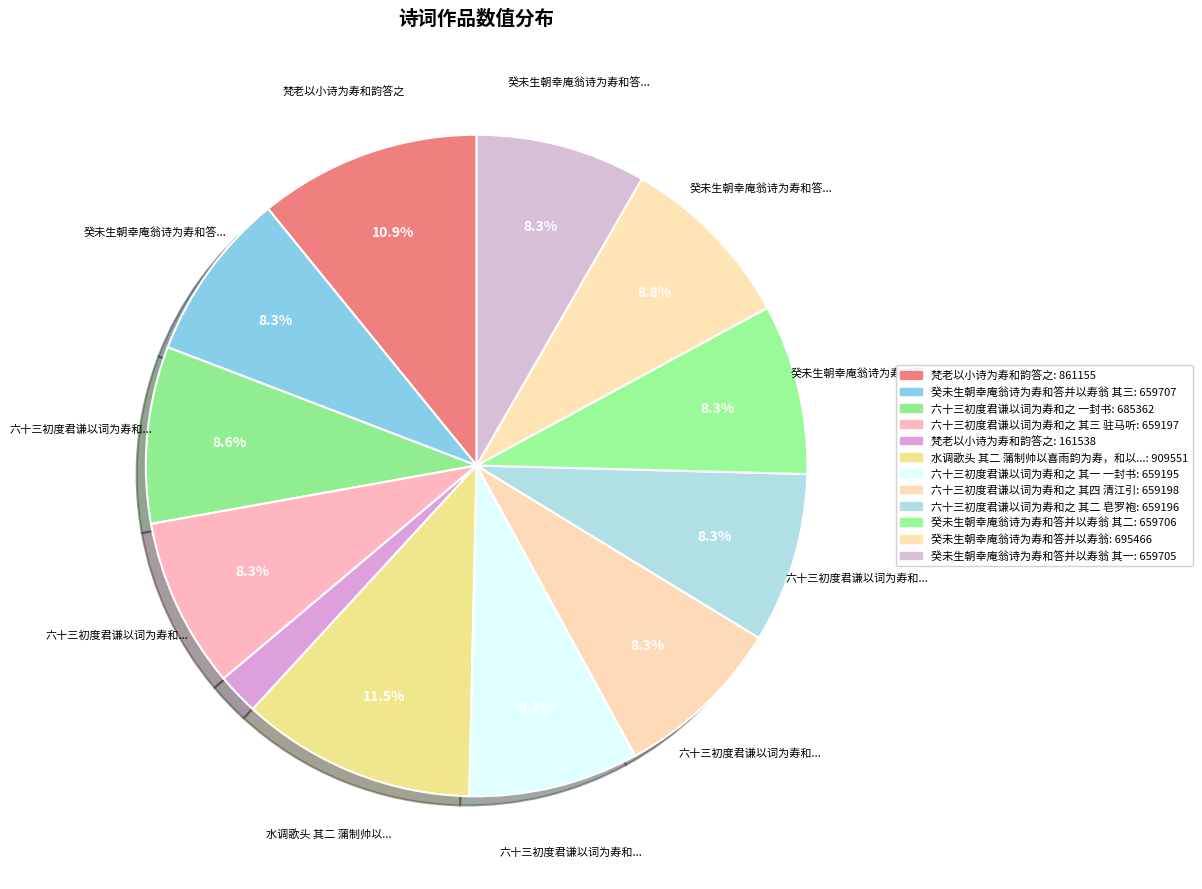

How many slices are in this pie chart?

12